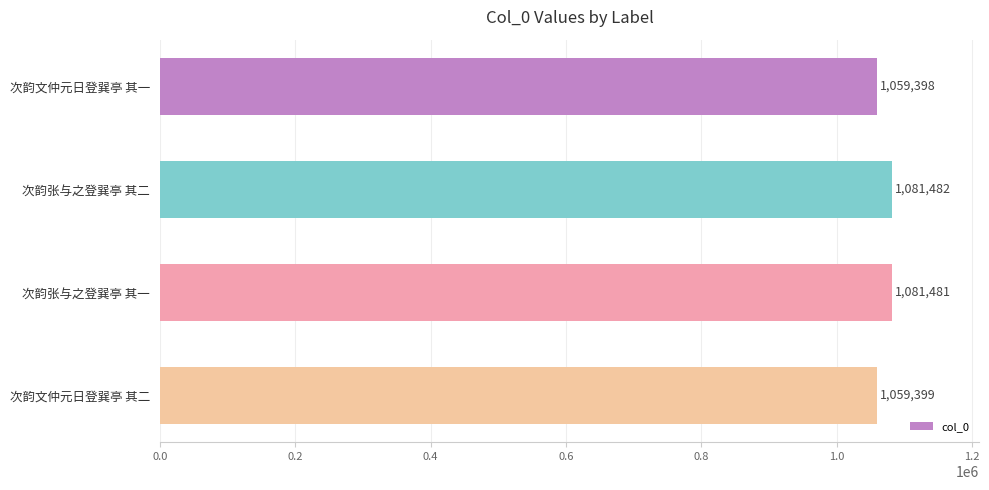

How many data points are less than 1081481?

2